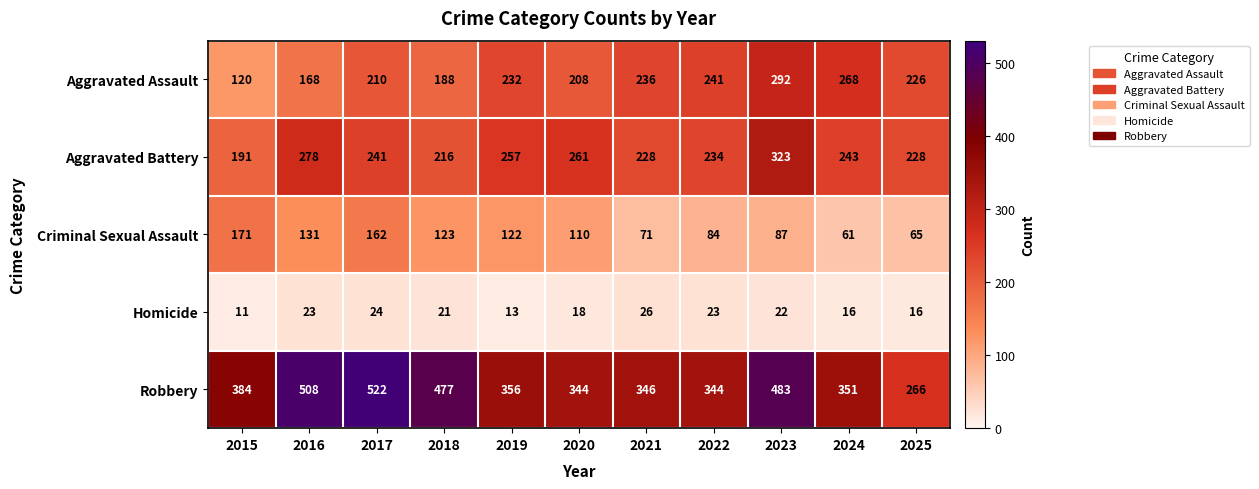

Rank the series by their maximum value, from highest to lowest.

Robbery, Aggravated Battery, Aggravated Assault, Criminal Sexual Assault, Homicide